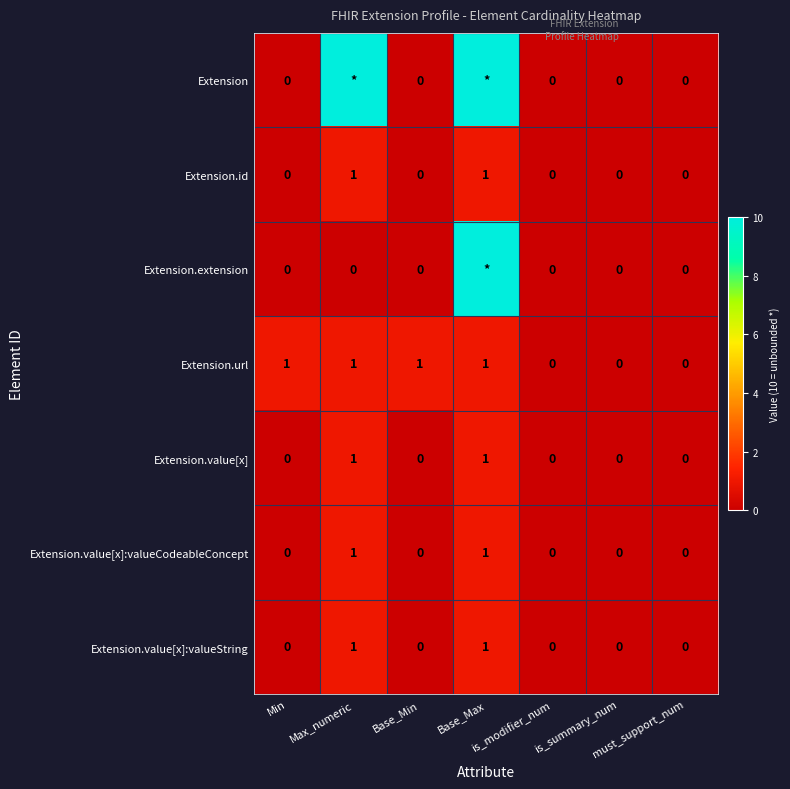

Count the Extension.value[x]:valueCodeableConcept values in the range 0 to 1.

7